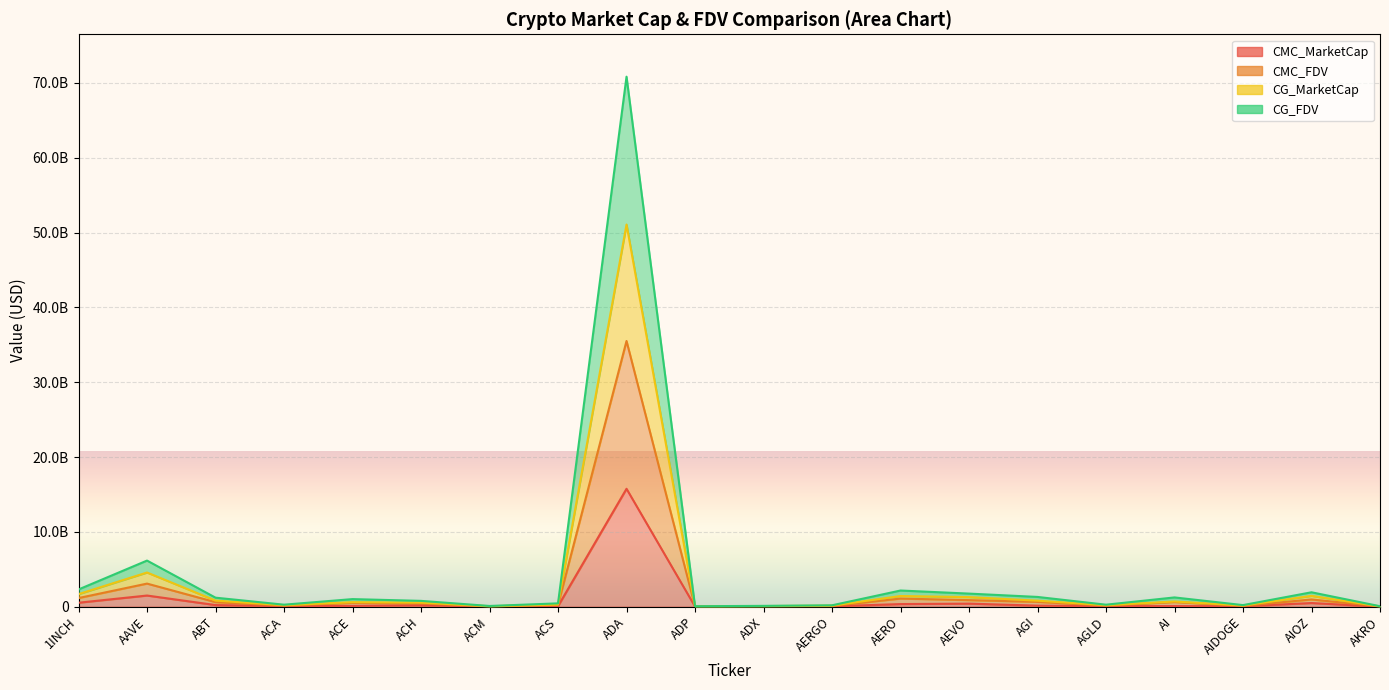

What are all the series names shown in the legend?

CMC_MarketCap, CMC_FDV, CG_MarketCap, CG_FDV